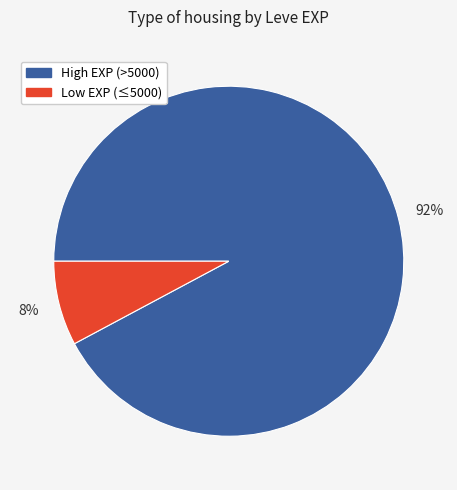

To the nearest percent, what is the average slice percentage?

50%